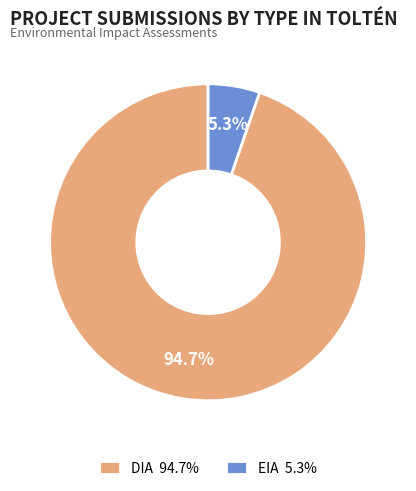

What is the majority slice?

DIA